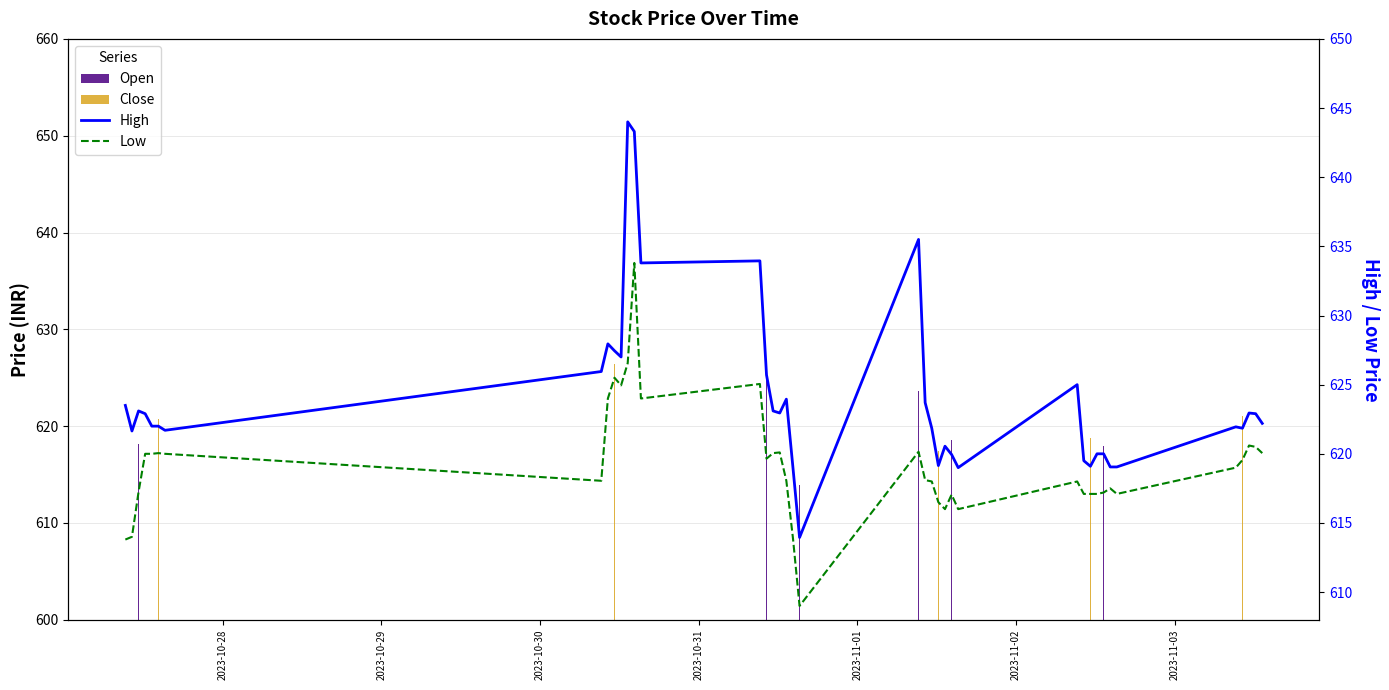

Are the bars horizontal?

No